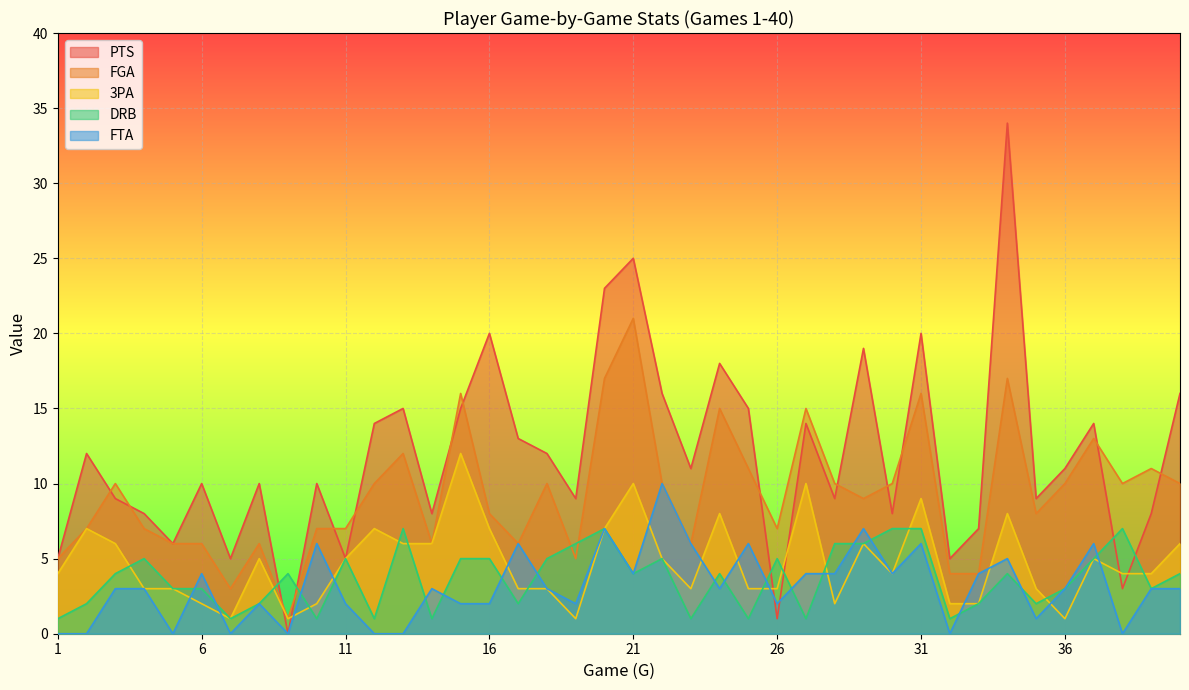

How many lines are shown in the chart?

5